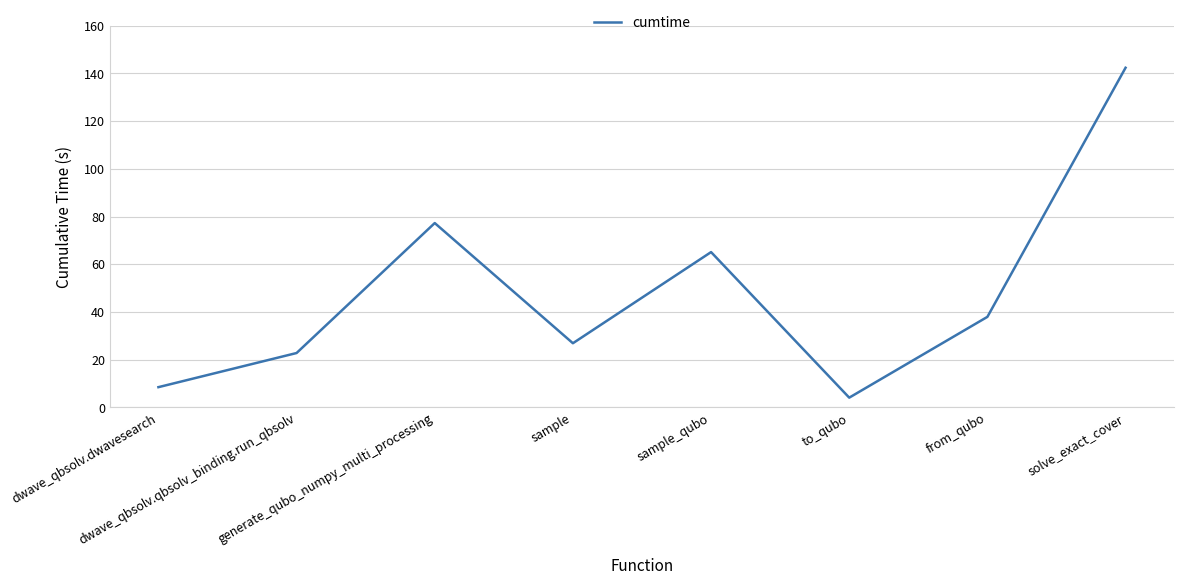

How many lines are shown in the chart?

1